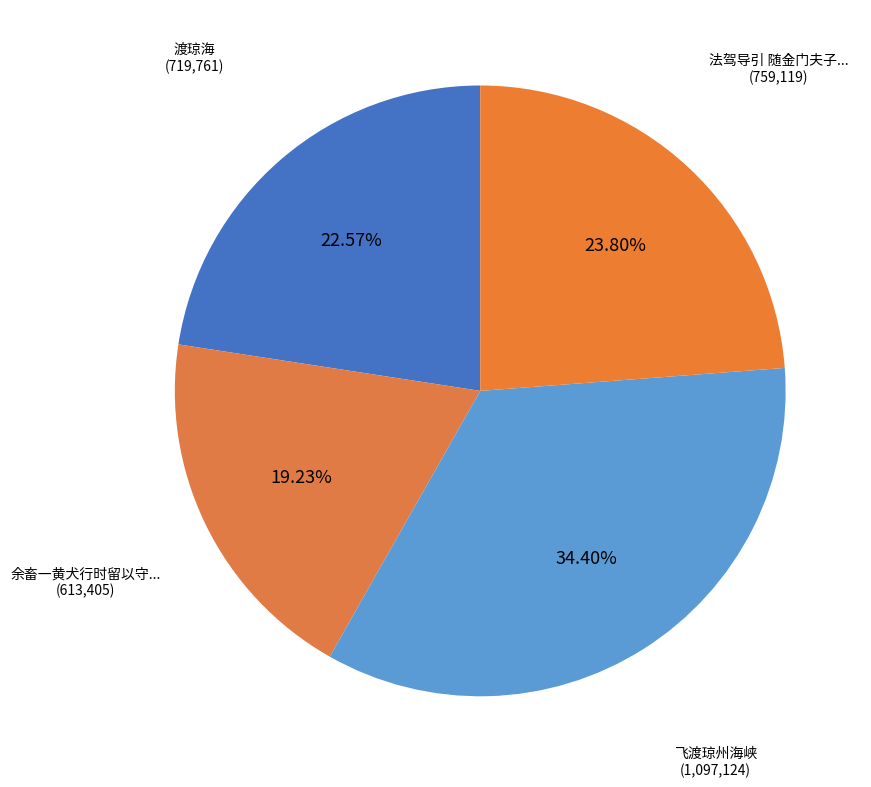

Count the number of slices in the pie.

4